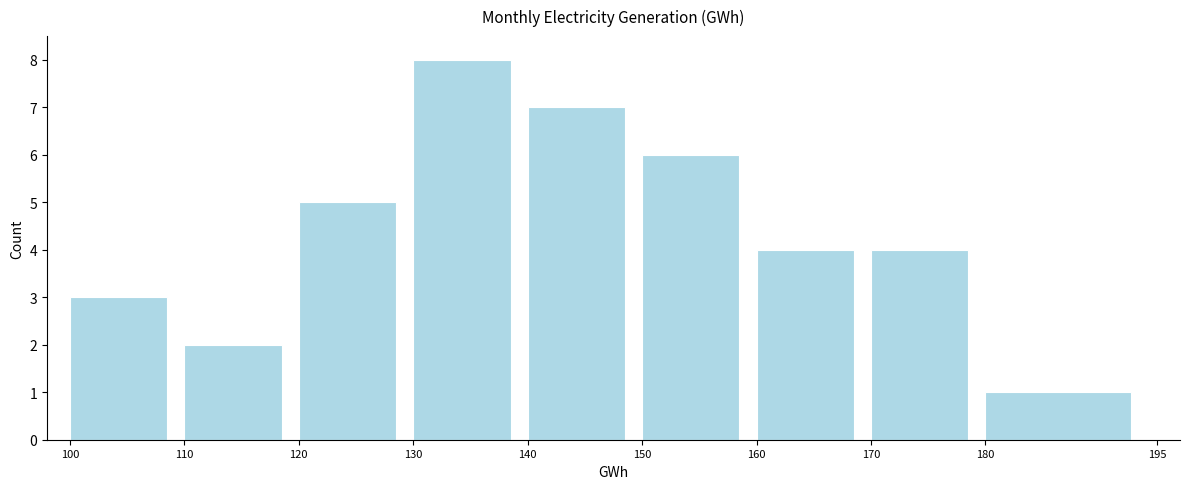

Reading left to right, list every bar in this chart as the range it spans on the x-axis followed by its height. The values are not printed on the chart, so give them approximately, as read against the axis.

100 to 110: 3
110 to 120: 2
120 to 130: 5
130 to 140: 8
140 to 150: 7
150 to 160: 6
160 to 170: 4
170 to 180: 4
180 to 195: 1